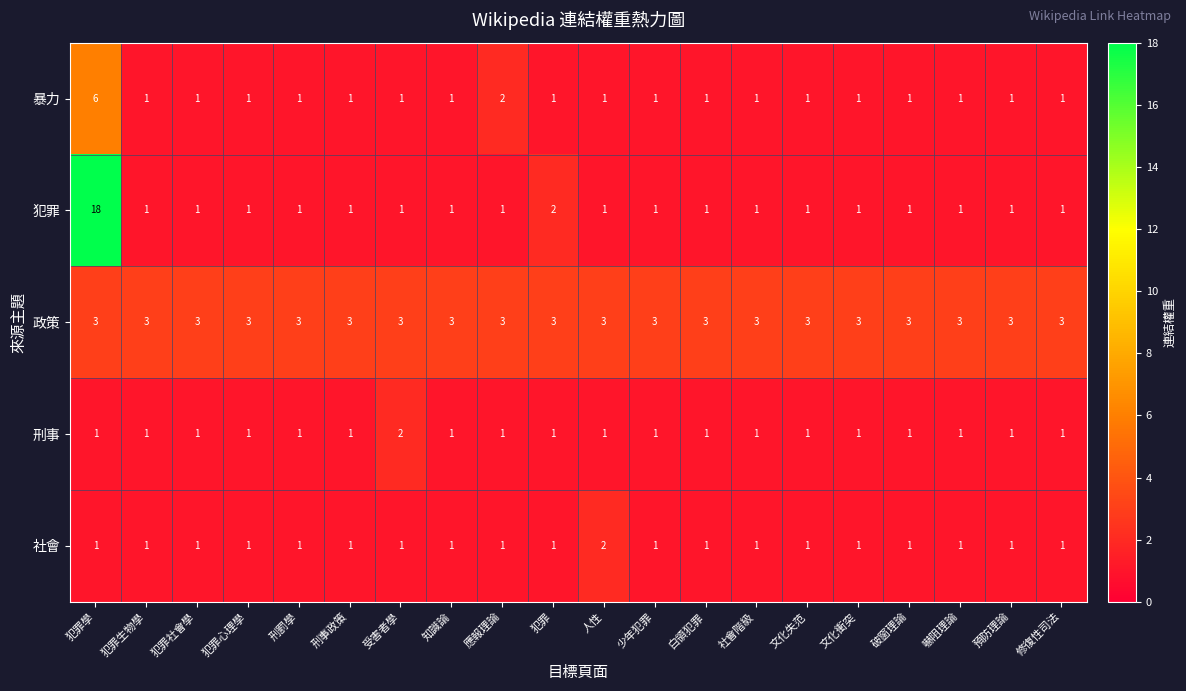

What is the maximum value for 暴力?

6